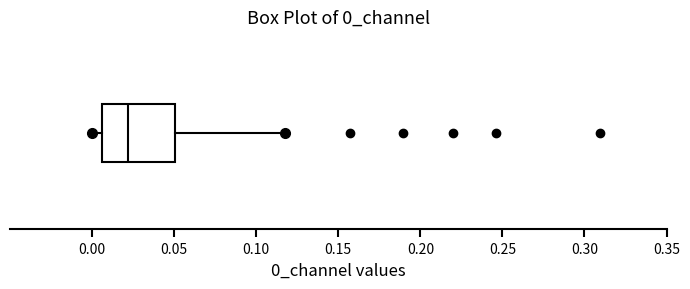

Where is the right edge of the box on the x-axis? The values are not printed on the chart, so give them approximately, as read against the axis.

0.050